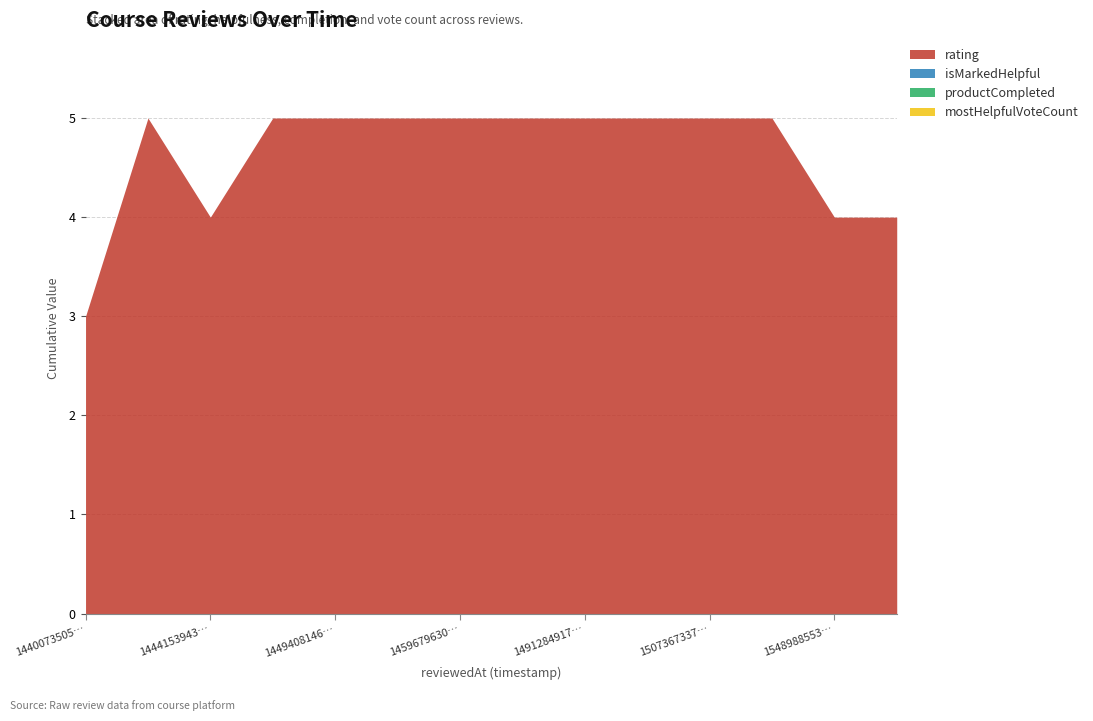

Reading left to right, list all the values displayed in this chart.

rating: 3	5	4	5	5	5	5	5	5	5	5	5	4	4
isMarkedHelpful: 0	0	0	0	0	0	0	0	0	0	0	0	0	0
productCompleted: 0	0	0	0	0	0	0	0	0	0	0	0	0	0
mostHelpfulVoteCount: 0	0	0	0	0	0	0	0	0	0	0	0	0	0